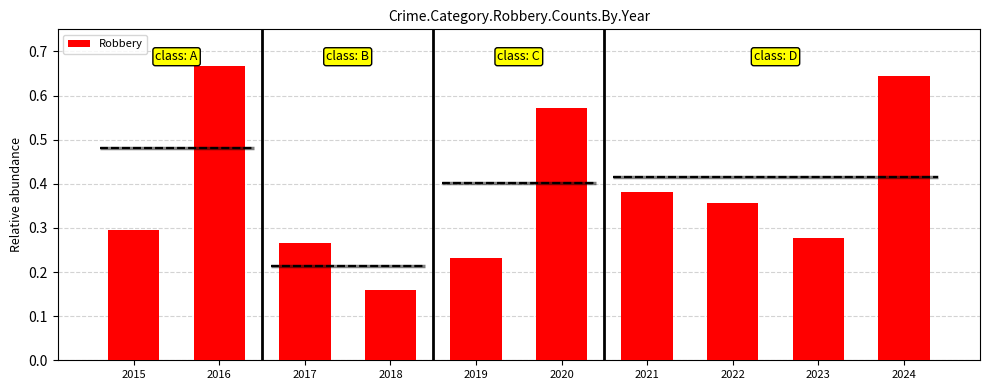

Which series has the widest spread of values?

Theft